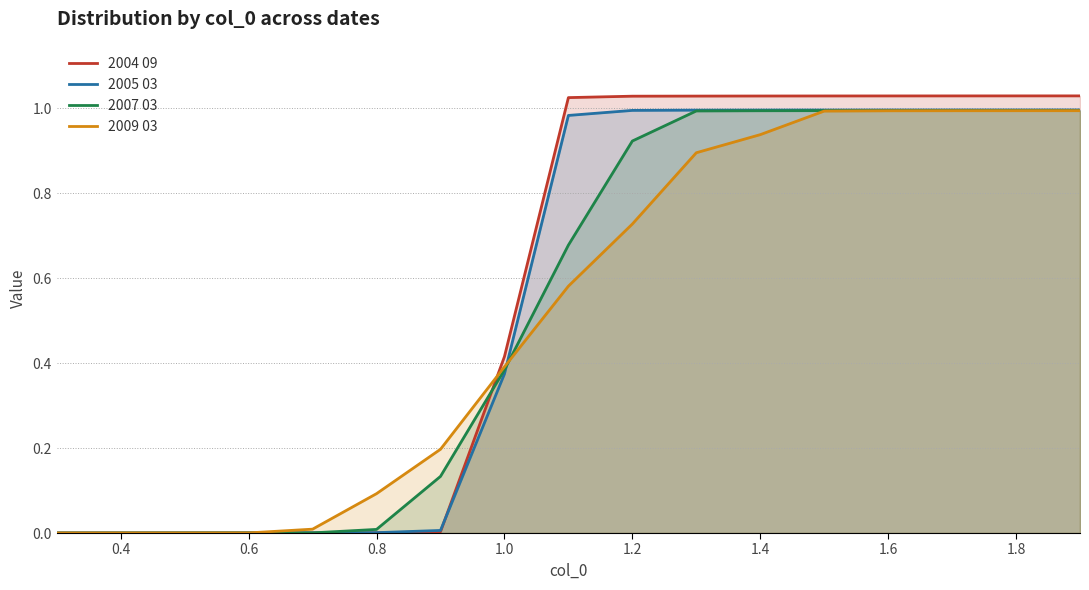

At how many categories does at least one series exceed 0?

16